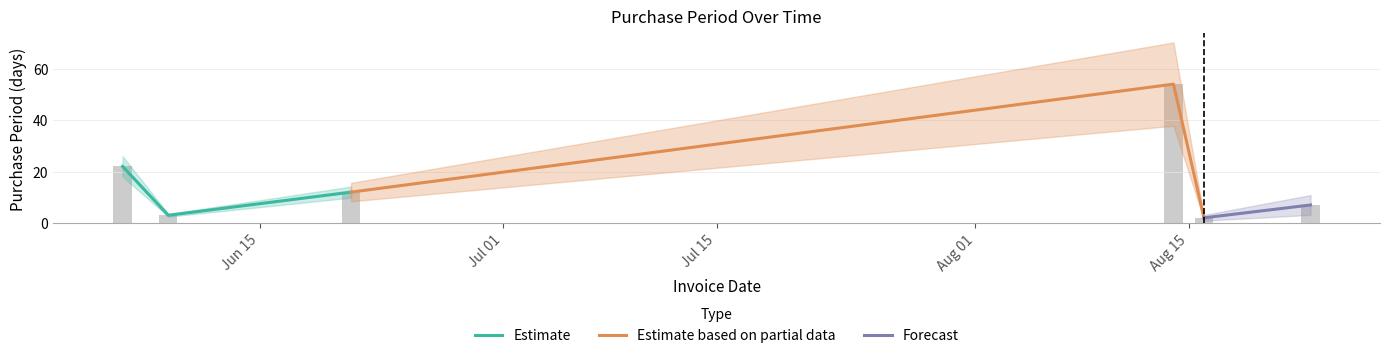

What is the change in value from 2017-06-09 to 2017-08-16?

-1